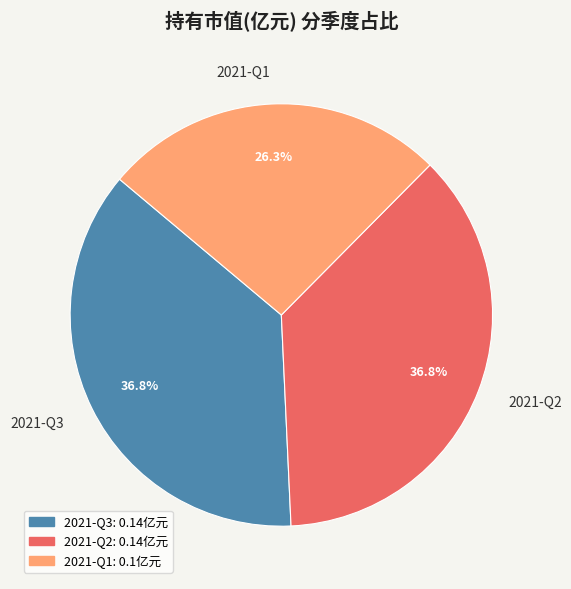

Is the sum of 2021-Q1 and 2021-Q3 greater than half?

Yes